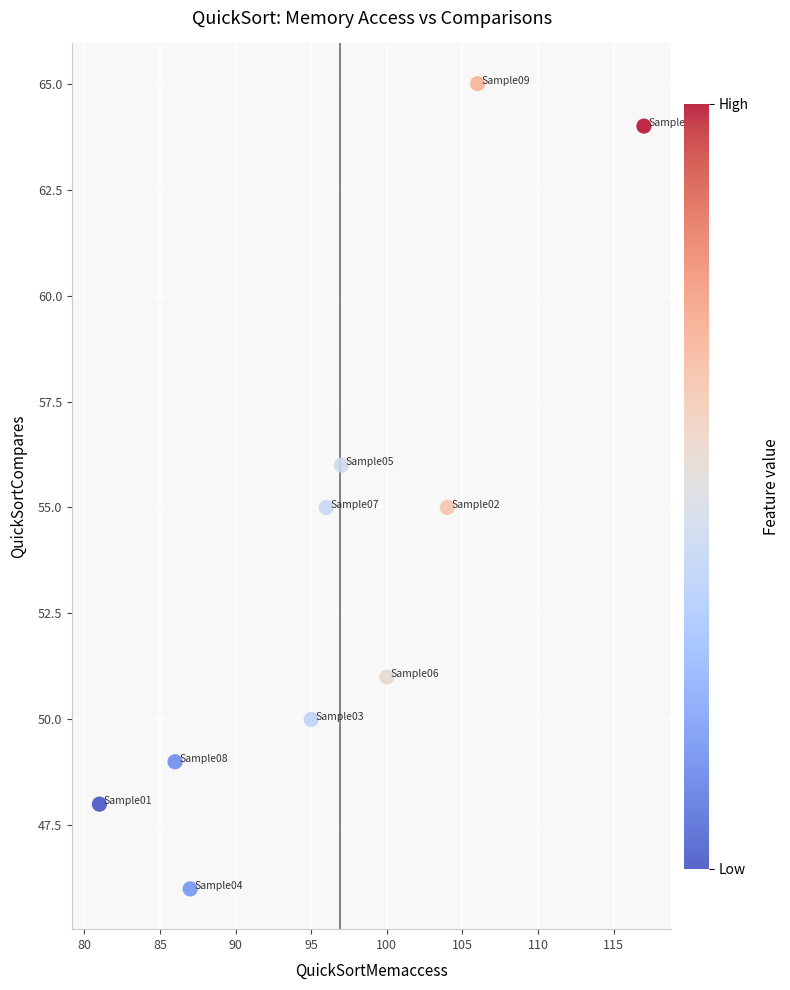

What is the average X value?

97